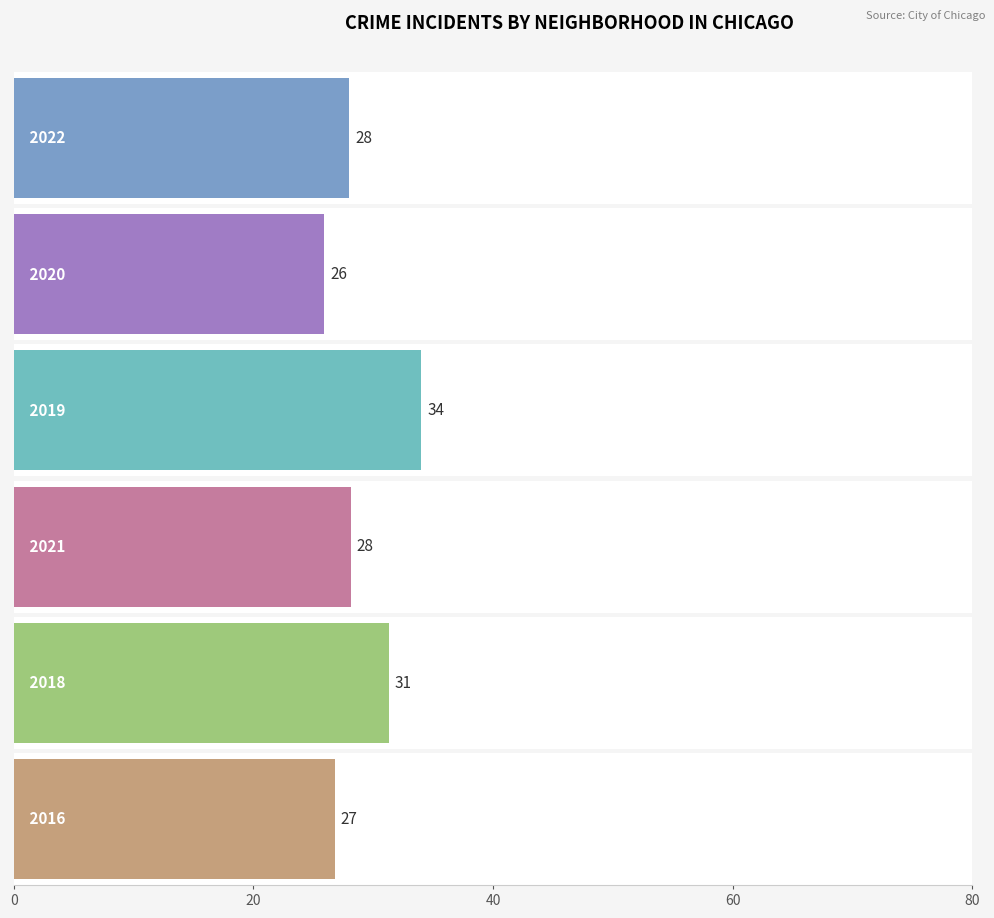

Is the value of 2021 at West Pullman greater than the value of 2022 at Grand Crossing?

No